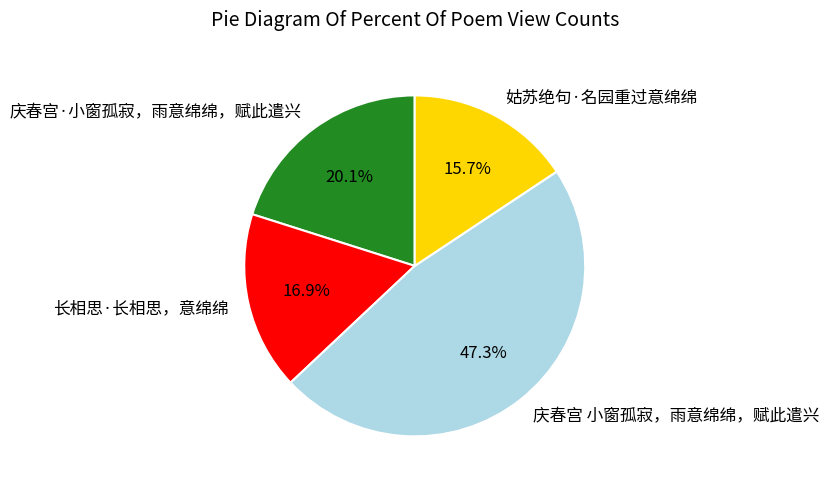

Which category has the biggest portion of the pie?

庆春宫 小窗孤寂，雨意绵绵，赋此遣兴